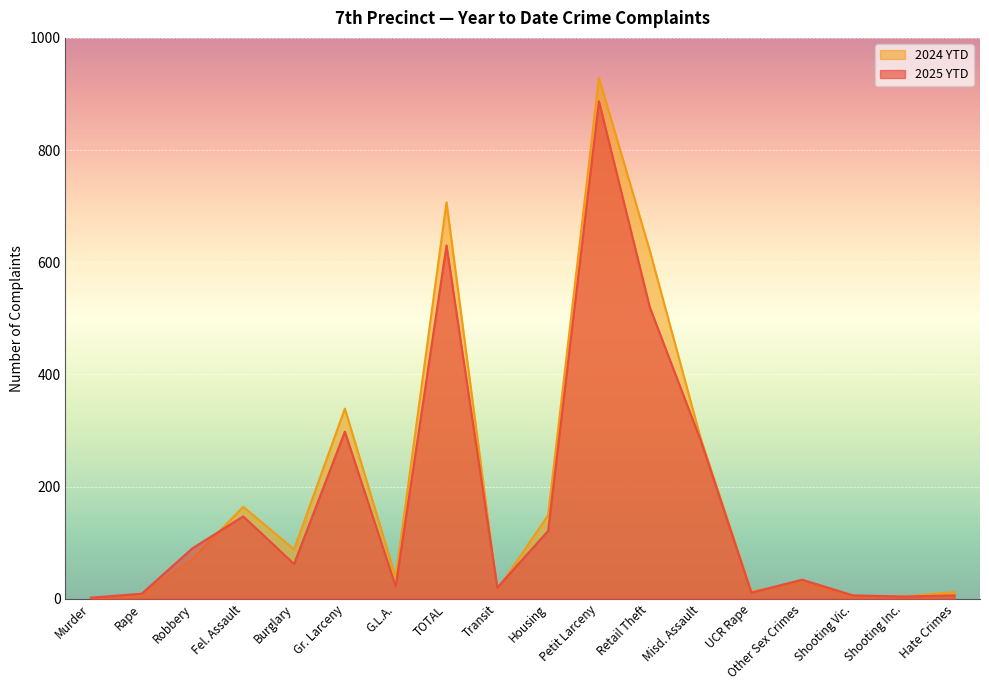

List the series in order of their overall mean, highest first.

2024 YTD, 2025 YTD